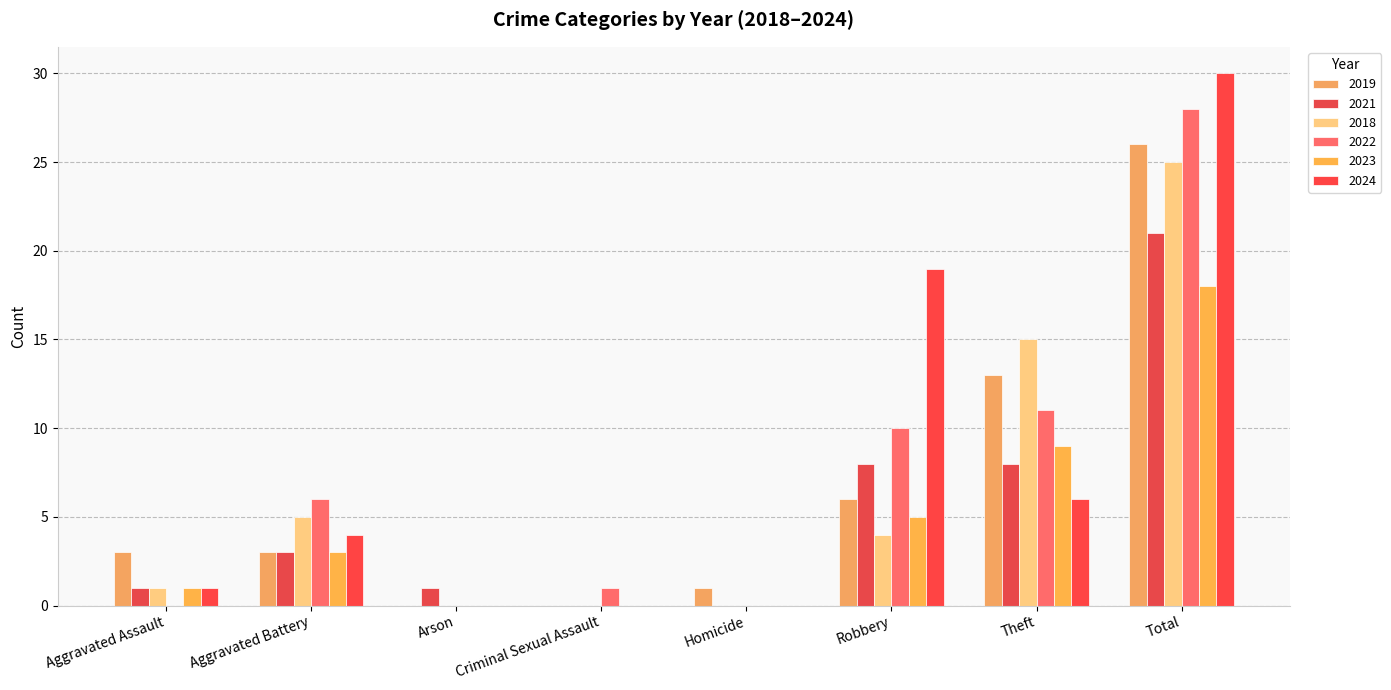

At which label is 2022 closest to 14?

Theft